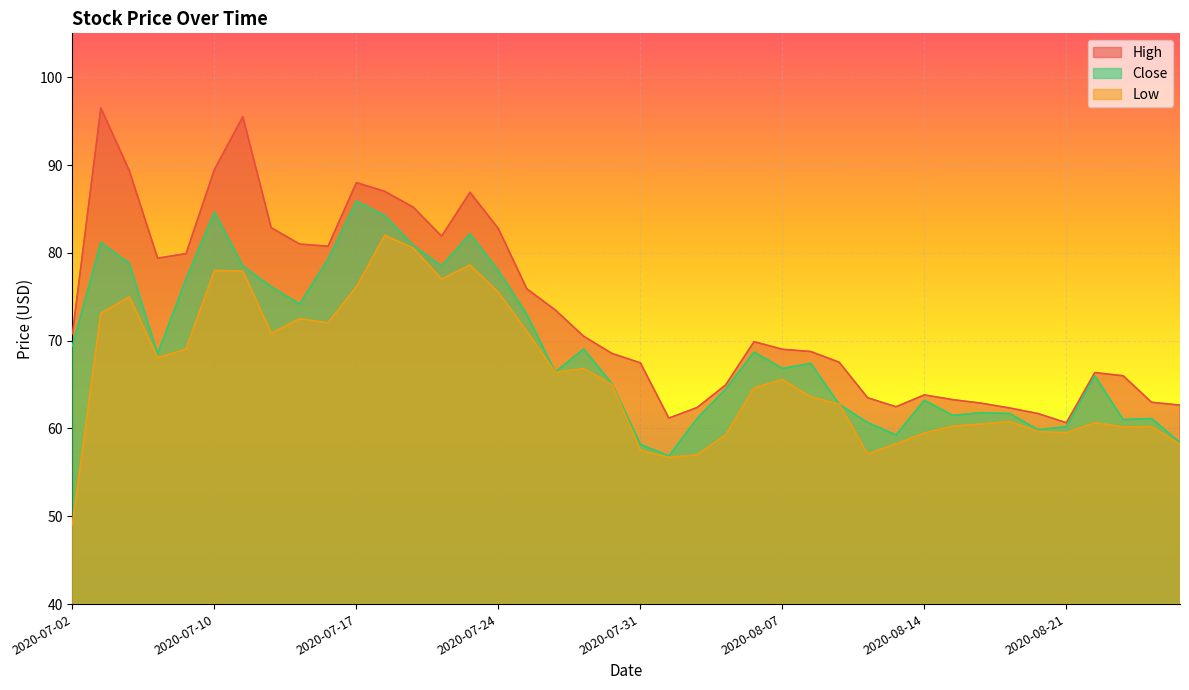

What is the sum of the High values at 2020-07-08 and 2020-08-13?

141.9